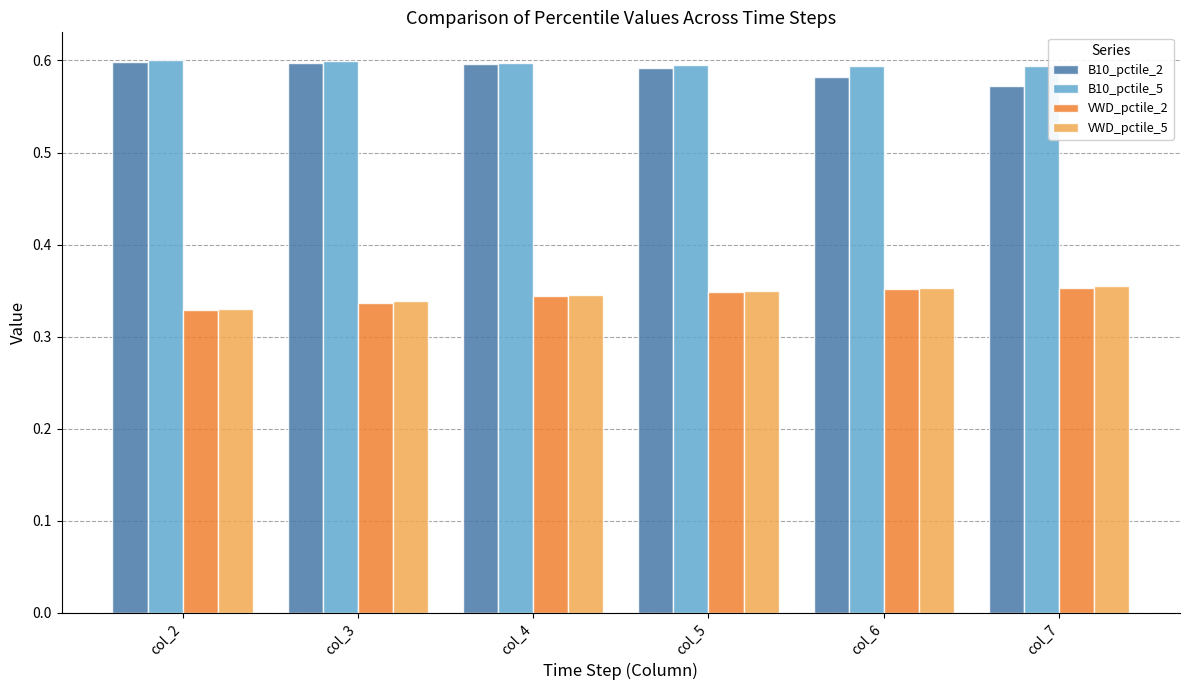

The value of B10_pctile_2 at col_2 is 0.6. True or false?

True